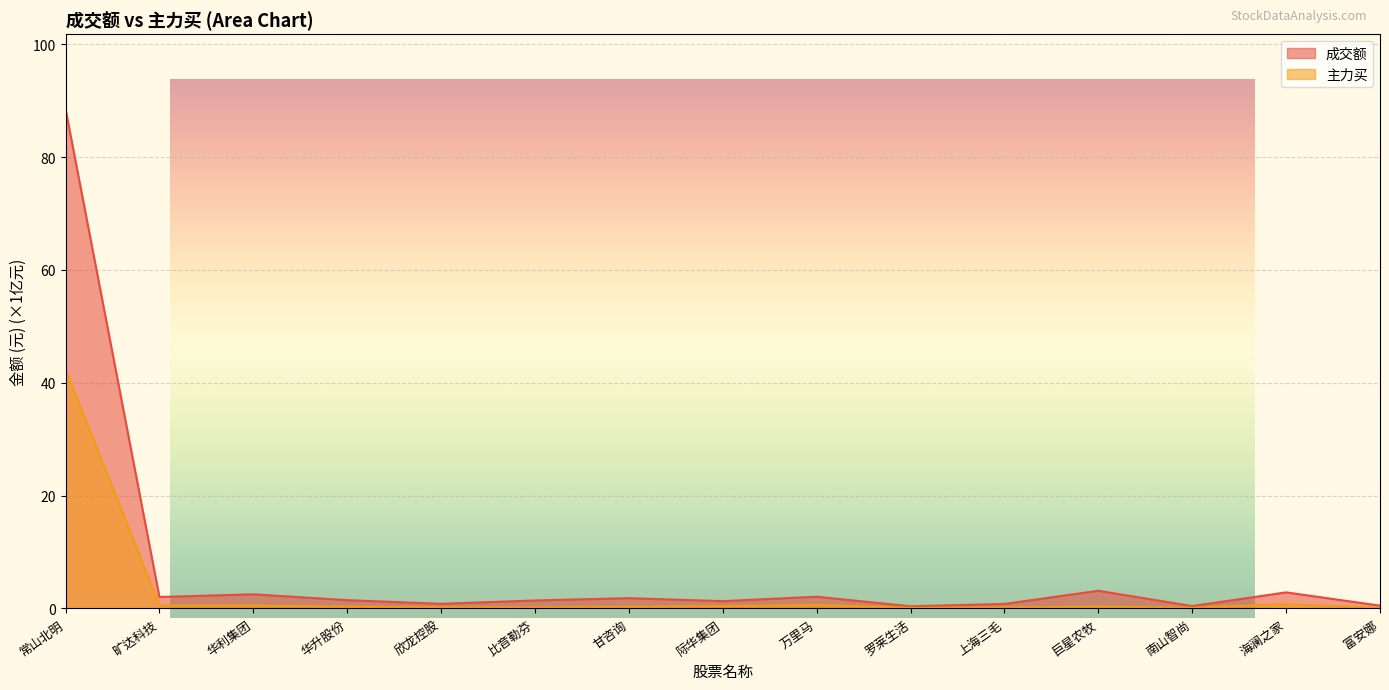

How many data points does each series have?

15